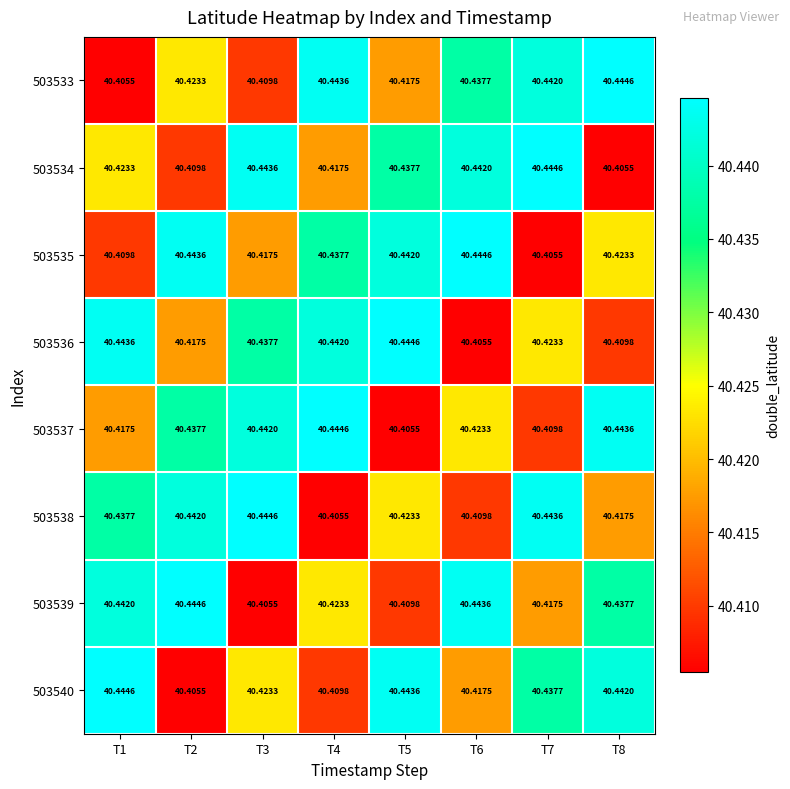

Is the value of 503535 at T7 greater than the value of 503537 at T7?

No